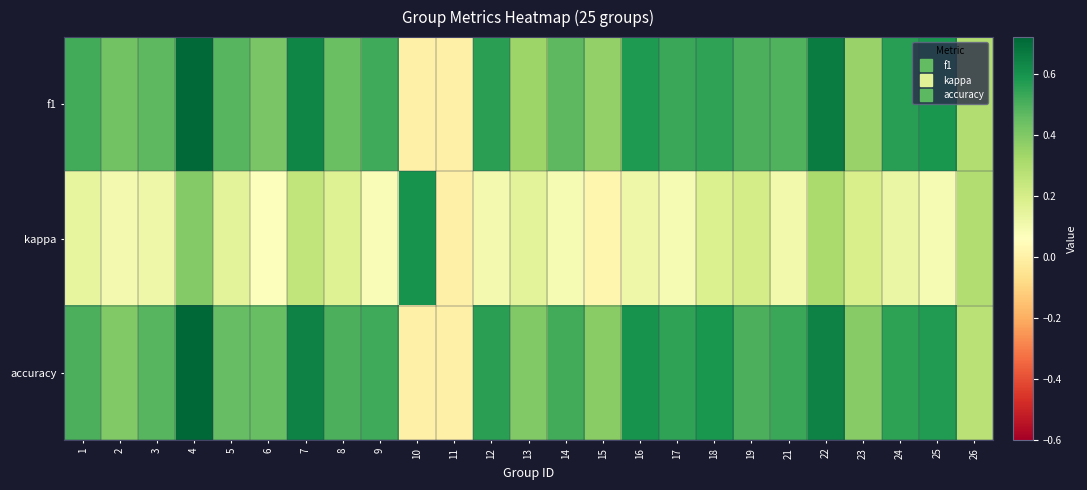

Reading left to right, extract all data points from this chart.

f1: 1=0.5	2=0.4	3=0.5	4=0.7	5=0.5	6=0.4	7=0.6	8=0.4	9=0.5	10=0.0	11=0.0	12=0.6	13=0.3	14=0.5	15=0.4	16=0.6	17=0.5	18=0.5	19=0.5	21=0.5	22=0.7	23=0.3	24=0.6	25=0.6	26=0.3
kappa: 1=0.1	2=0.1	3=0.1	4=0.4	5=0.2	6=0.1	7=0.3	8=0.2	9=0.1	10=0.6	11=0.0	12=0.1	13=0.2	14=0.1	15=0.0	16=0.1	17=0.1	18=0.2	19=0.2	21=0.1	22=0.3	23=0.2	24=0.1	25=0.1	26=0.3
accuracy: 1=0.5	2=0.4	3=0.5	4=0.7	5=0.5	6=0.5	7=0.6	8=0.5	9=0.5	10=0.0	11=0.0	12=0.6	13=0.4	14=0.5	15=0.4	16=0.6	17=0.5	18=0.6	19=0.5	21=0.5	22=0.6	23=0.4	24=0.6	25=0.6	26=0.3